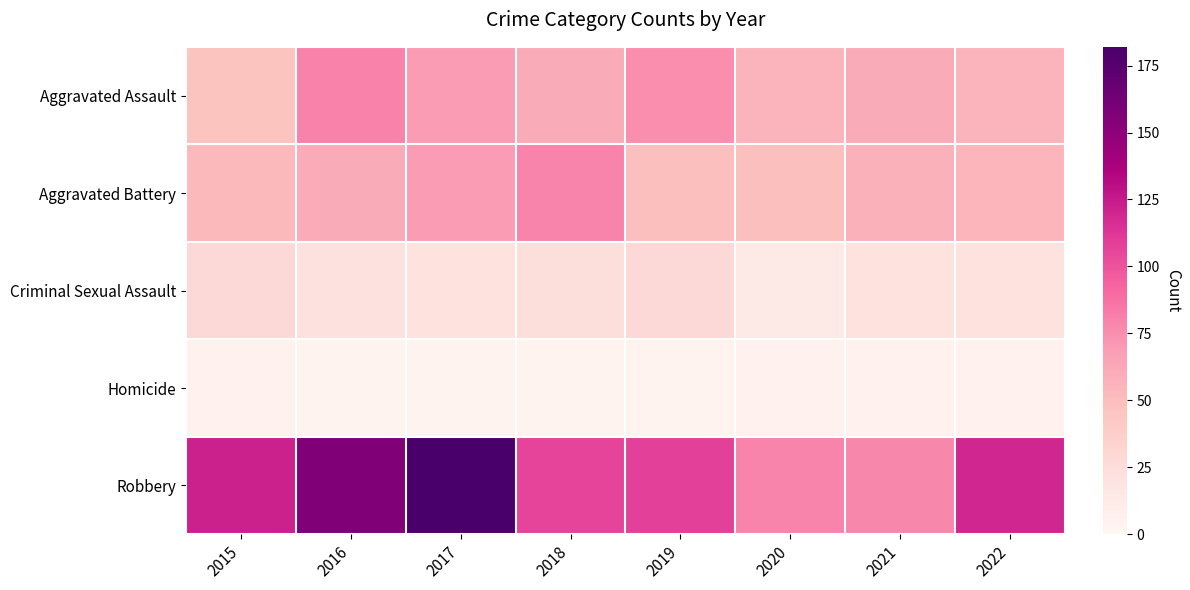

Rank the series by their maximum value, from highest to lowest.

Robbery, Aggravated Assault, Aggravated Battery, Criminal Sexual Assault, Homicide